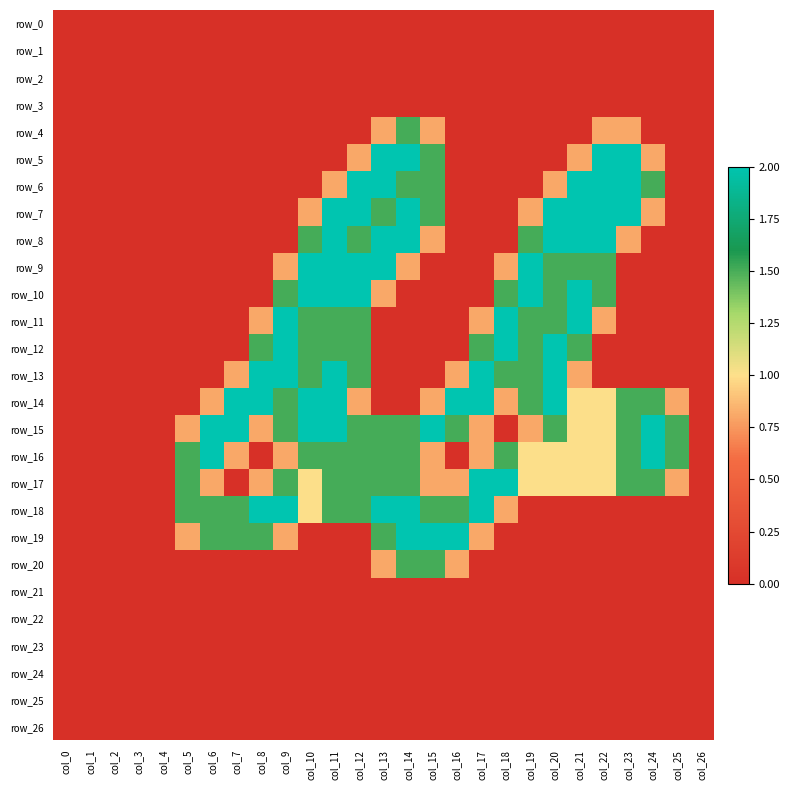

Is it true that row_22 equals 0.0 at col_9?

True